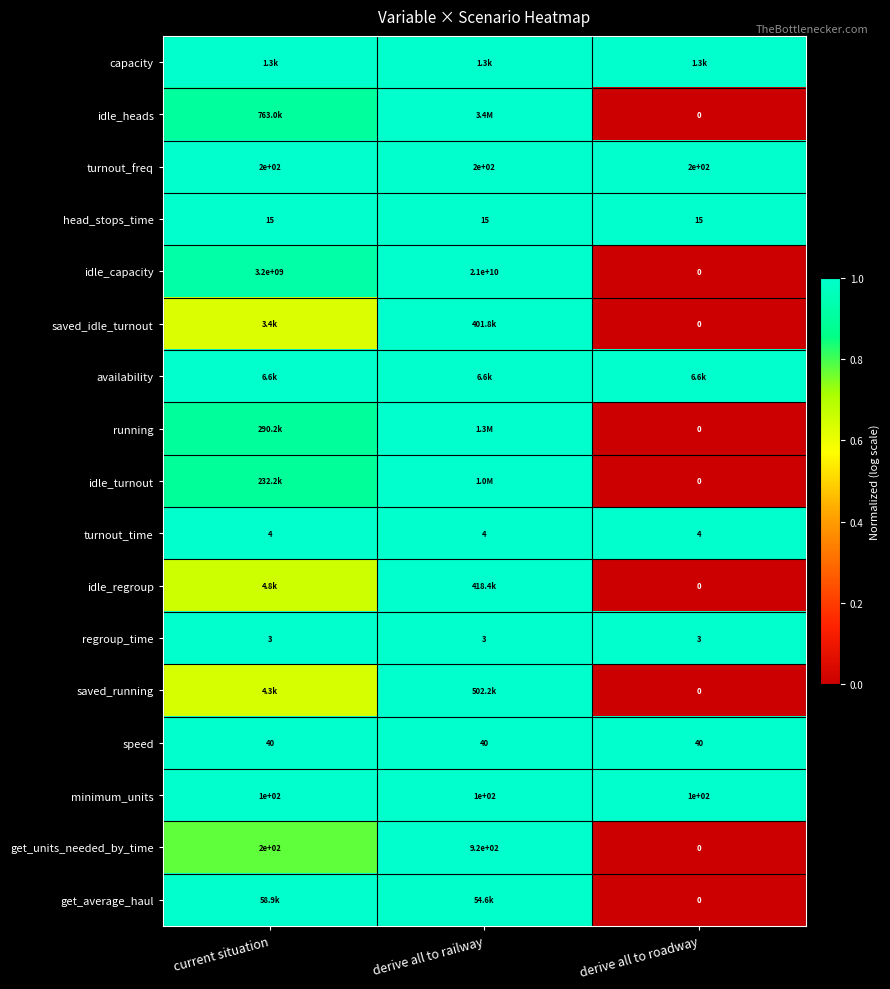

Is the value of minimum_units at current situation greater than the value of idle_regroup at derive all to roadway?

Yes